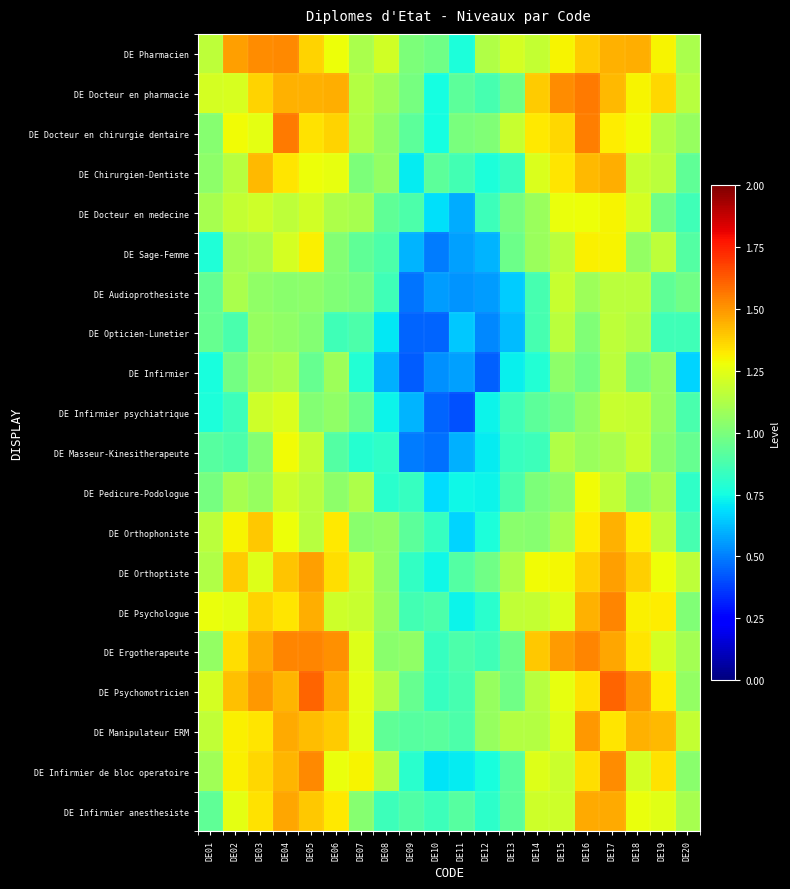

Reading right to left, extract all data points from this chart.

DE Pharmacien: DE20=1.1	DE19=1.3	DE18=1.4	DE17=1.4	DE16=1.4	DE15=1.3	DE14=1.2	DE13=1.2	DE12=1.1	DE11=0.8	DE10=1.0	DE09=1.0	DE08=1.2	DE07=1.1	DE06=1.3	DE05=1.4	DE04=1.5	DE03=1.5	DE02=1.5	DE01=1.2
DE Docteur en pharmacie: DE20=1.1	DE19=1.4	DE18=1.3	DE17=1.4	DE16=1.6	DE15=1.5	DE14=1.4	DE13=1.0	DE12=0.9	DE11=0.9	DE10=0.8	DE09=1.0	DE08=1.1	DE07=1.1	DE06=1.4	DE05=1.4	DE04=1.4	DE03=1.4	DE02=1.2	DE01=1.2
DE Docteur en chirurgie dentaire: DE20=1.1	DE19=1.1	DE18=1.3	DE17=1.3	DE16=1.5	DE15=1.4	DE14=1.3	DE13=1.2	DE12=1.0	DE11=1.0	DE10=0.8	DE09=0.9	DE08=1.0	DE07=1.1	DE06=1.4	DE05=1.3	DE04=1.6	DE03=1.3	DE02=1.3	DE01=1.0
DE Chirurgien-Dentiste: DE20=0.9	DE19=1.2	DE18=1.2	DE17=1.5	DE16=1.4	DE15=1.3	DE14=1.2	DE13=0.8	DE12=0.8	DE11=0.9	DE10=0.9	DE09=0.7	DE08=1.1	DE07=1.0	DE06=1.3	DE05=1.3	DE04=1.3	DE03=1.4	DE02=1.1	DE01=1.0
DE Docteur en medecine: DE20=0.9	DE19=1.0	DE18=1.2	DE17=1.3	DE16=1.3	DE15=1.3	DE14=1.1	DE13=1.0	DE12=0.8	DE11=0.6	DE10=0.7	DE09=0.9	DE08=0.9	DE07=1.1	DE06=1.1	DE05=1.2	DE04=1.2	DE03=1.2	DE02=1.2	DE01=1.1
DE Sage-Femme: DE20=0.9	DE19=1.2	DE18=1.1	DE17=1.3	DE16=1.3	DE15=1.2	DE14=1.1	DE13=1.0	DE12=0.6	DE11=0.6	DE10=0.5	DE09=0.6	DE08=0.9	DE07=0.9	DE06=1.0	DE05=1.3	DE04=1.2	DE03=1.1	DE02=1.1	DE01=0.8
DE Audioprothesiste: DE20=1.0	DE19=0.9	DE18=1.2	DE17=1.2	DE16=1.1	DE15=1.2	DE14=0.9	DE13=0.7	DE12=0.6	DE11=0.5	DE10=0.6	DE09=0.5	DE08=0.9	DE07=1.0	DE06=1.0	DE05=1.0	DE04=1.0	DE03=1.1	DE02=1.1	DE01=0.9
DE Opticien-Lunetier: DE20=0.9	DE19=0.9	DE18=1.1	DE17=1.2	DE16=1.0	DE15=1.2	DE14=0.9	DE13=0.6	DE12=0.5	DE11=0.6	DE10=0.5	DE09=0.4	DE08=0.7	DE07=0.9	DE06=0.9	DE05=1.0	DE04=1.1	DE03=1.1	DE02=0.9	DE01=1.0
DE Infirmier: DE20=0.7	DE19=1.1	DE18=1.0	DE17=1.2	DE16=1.0	DE15=1.0	DE14=0.8	DE13=0.7	DE12=0.4	DE11=0.6	DE10=0.5	DE09=0.4	DE08=0.6	DE07=0.8	DE06=1.1	DE05=1.0	DE04=1.1	DE03=1.1	DE02=1.0	DE01=0.8
DE Infirmier psychiatrique: DE20=0.9	DE19=1.1	DE18=1.2	DE17=1.2	DE16=1.1	DE15=1.0	DE14=0.9	DE13=0.9	DE12=0.7	DE11=0.4	DE10=0.4	DE09=0.6	DE08=0.7	DE07=1.0	DE06=1.0	DE05=1.0	DE04=1.2	DE03=1.2	DE02=0.8	DE01=0.8
DE Masseur-Kinesitherapeute: DE20=1.0	DE19=1.0	DE18=1.2	DE17=1.1	DE16=1.1	DE15=1.1	DE14=0.9	DE13=0.8	DE12=0.7	DE11=0.6	DE10=0.5	DE09=0.5	DE08=0.8	DE07=0.8	DE06=0.9	DE05=1.2	DE04=1.3	DE03=1.0	DE02=0.9	DE01=0.9
DE Pedicure-Podologue: DE20=0.8	DE19=1.1	DE18=1.0	DE17=1.2	DE16=1.3	DE15=1.0	DE14=1.0	DE13=0.9	DE12=0.7	DE11=0.7	DE10=0.7	DE09=0.8	DE08=0.8	DE07=1.1	DE06=1.0	DE05=1.1	DE04=1.2	DE03=1.1	DE02=1.1	DE01=1.0
DE Orthophoniste: DE20=0.9	DE19=1.2	DE18=1.3	DE17=1.4	DE16=1.3	DE15=1.1	DE14=1.0	DE13=1.0	DE12=0.8	DE11=0.7	DE10=0.8	DE09=0.9	DE08=1.1	DE07=1.0	DE06=1.3	DE05=1.1	DE04=1.3	DE03=1.4	DE02=1.3	DE01=1.1
DE Orthoptiste: DE20=1.2	DE19=1.3	DE18=1.4	DE17=1.5	DE16=1.4	DE15=1.3	DE14=1.3	DE13=1.1	DE12=1.0	DE11=0.9	DE10=0.7	DE09=0.8	DE08=1.0	DE07=1.2	DE06=1.3	DE05=1.5	DE04=1.4	DE03=1.2	DE02=1.4	DE01=1.1
DE Psychologue: DE20=1.0	DE19=1.3	DE18=1.3	DE17=1.5	DE16=1.4	DE15=1.2	DE14=1.2	DE13=1.2	DE12=0.8	DE11=0.7	DE10=0.9	DE09=0.9	DE08=1.1	DE07=1.2	DE06=1.2	DE05=1.5	DE04=1.3	DE03=1.4	DE02=1.3	DE01=1.3
DE Ergotherapeute: DE20=1.1	DE19=1.2	DE18=1.3	DE17=1.5	DE16=1.5	DE15=1.5	DE14=1.4	DE13=1.0	DE12=0.9	DE11=0.9	DE10=0.8	DE09=1.1	DE08=1.0	DE07=1.2	DE06=1.5	DE05=1.5	DE04=1.5	DE03=1.5	DE02=1.3	DE01=1.1
DE Psychomotricien: DE20=1.1	DE19=1.3	DE18=1.5	DE17=1.6	DE16=1.3	DE15=1.3	DE14=1.1	DE13=1.0	DE12=1.1	DE11=0.9	DE10=0.8	DE09=0.9	DE08=1.1	DE07=1.3	DE06=1.4	DE05=1.6	DE04=1.4	DE03=1.5	DE02=1.4	DE01=1.2
DE Manipulateur ERM: DE20=1.2	DE19=1.4	DE18=1.4	DE17=1.3	DE16=1.5	DE15=1.2	DE14=1.1	DE13=1.1	DE12=1.1	DE11=0.9	DE10=0.9	DE09=0.9	DE08=0.9	DE07=1.3	DE06=1.4	DE05=1.4	DE04=1.5	DE03=1.3	DE02=1.3	DE01=1.2
DE Infirmier de bloc operatoire: DE20=1.0	DE19=1.3	DE18=1.2	DE17=1.5	DE16=1.3	DE15=1.2	DE14=1.2	DE13=0.9	DE12=0.8	DE11=0.7	DE10=0.7	DE09=0.8	DE08=1.1	DE07=1.3	DE06=1.3	DE05=1.5	DE04=1.4	DE03=1.4	DE02=1.3	DE01=1.1
DE Infirmier anesthesiste: DE20=1.1	DE19=1.2	DE18=1.3	DE17=1.5	DE16=1.5	DE15=1.2	DE14=1.2	DE13=0.9	DE12=0.8	DE11=0.9	DE10=0.8	DE09=0.9	DE08=0.8	DE07=1.0	DE06=1.3	DE05=1.4	DE04=1.5	DE03=1.3	DE02=1.3	DE01=0.9